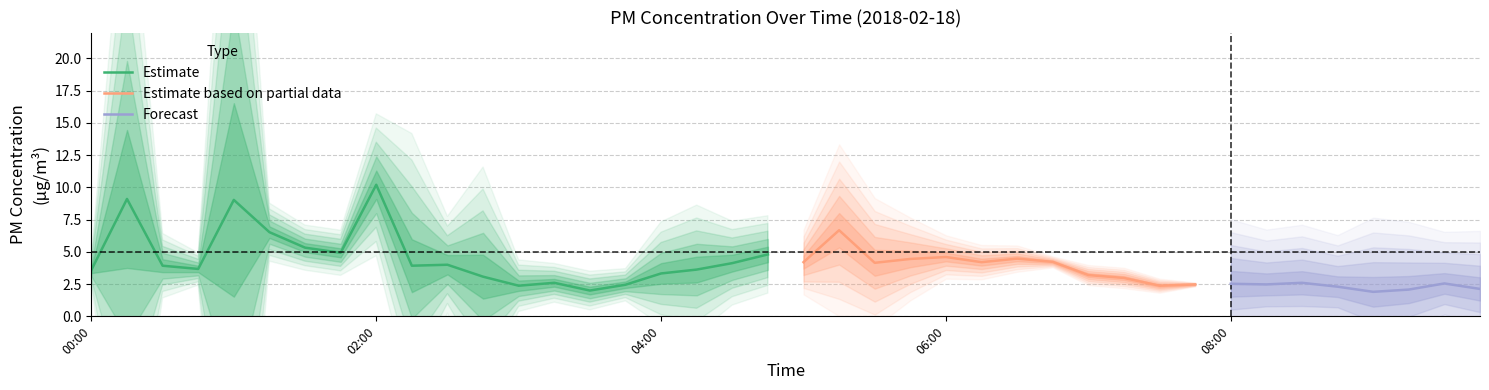

What is the highest value of the Estimate series?

10.2